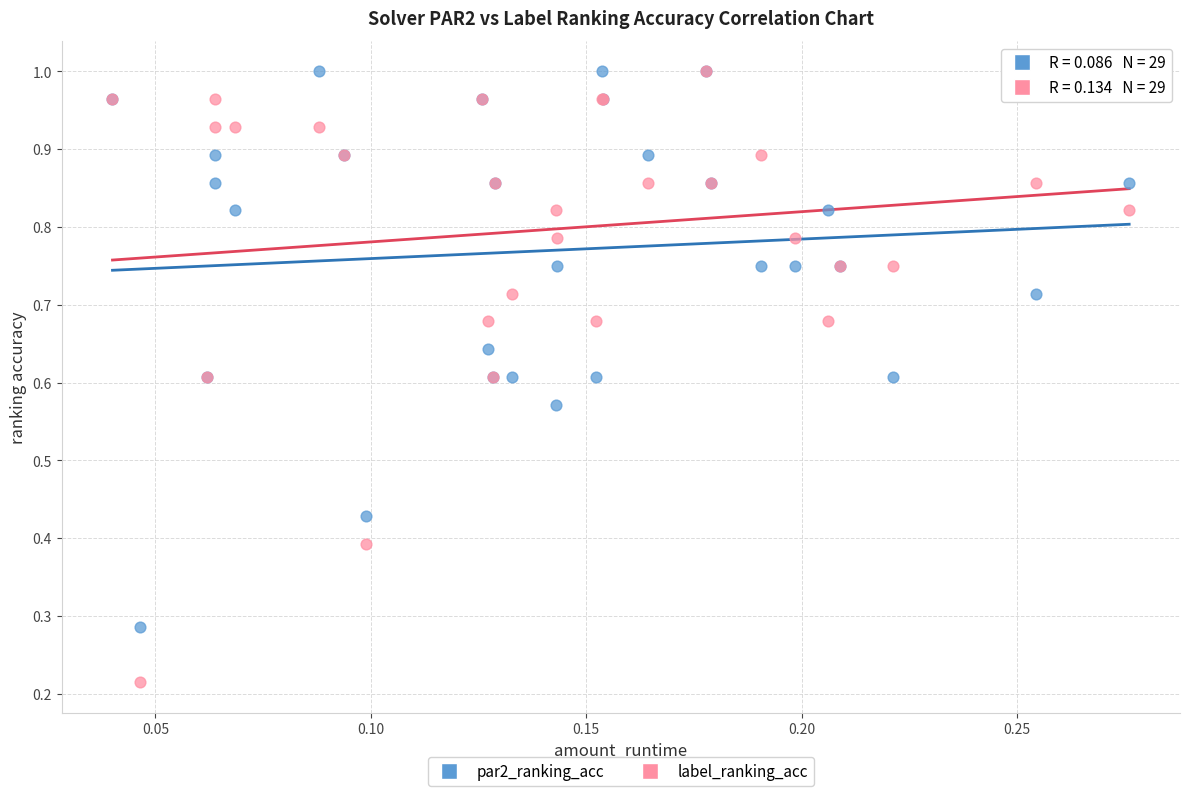

What are all the series names shown in the legend?

par2_ranking_acc, label_ranking_acc